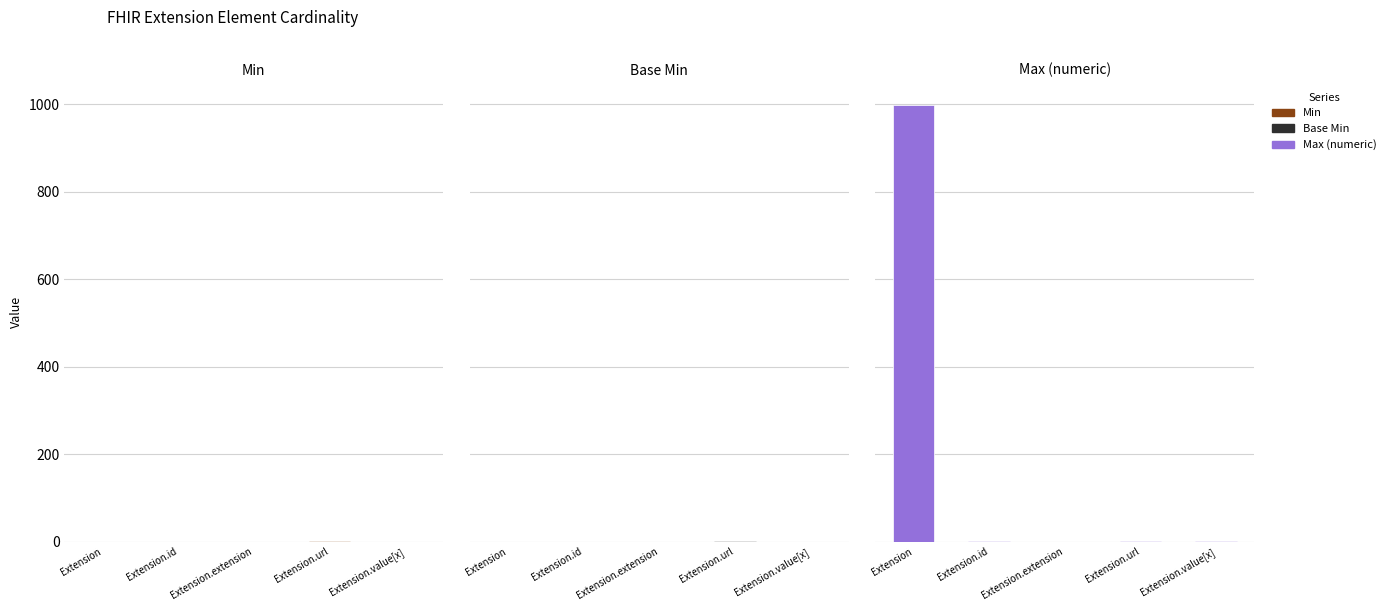

How many positive values does the Base Min series have?

1